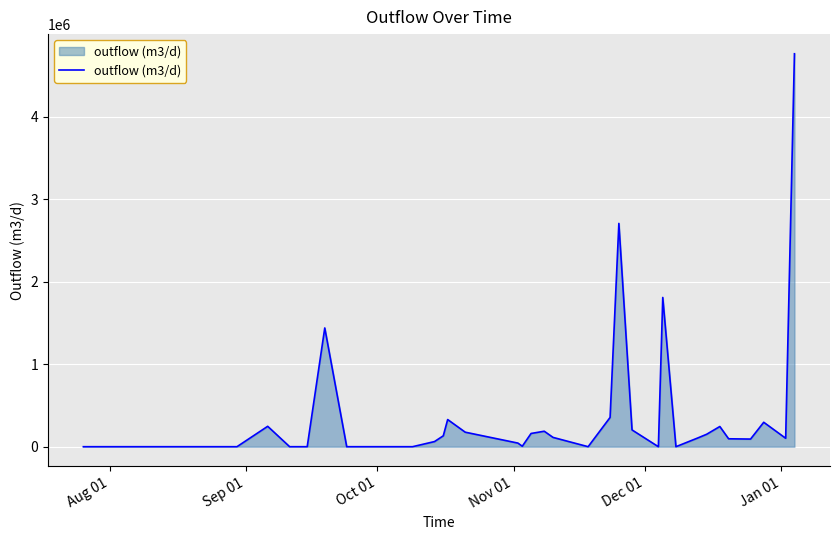

What is the maximum value shown in the chart?

4760390.9